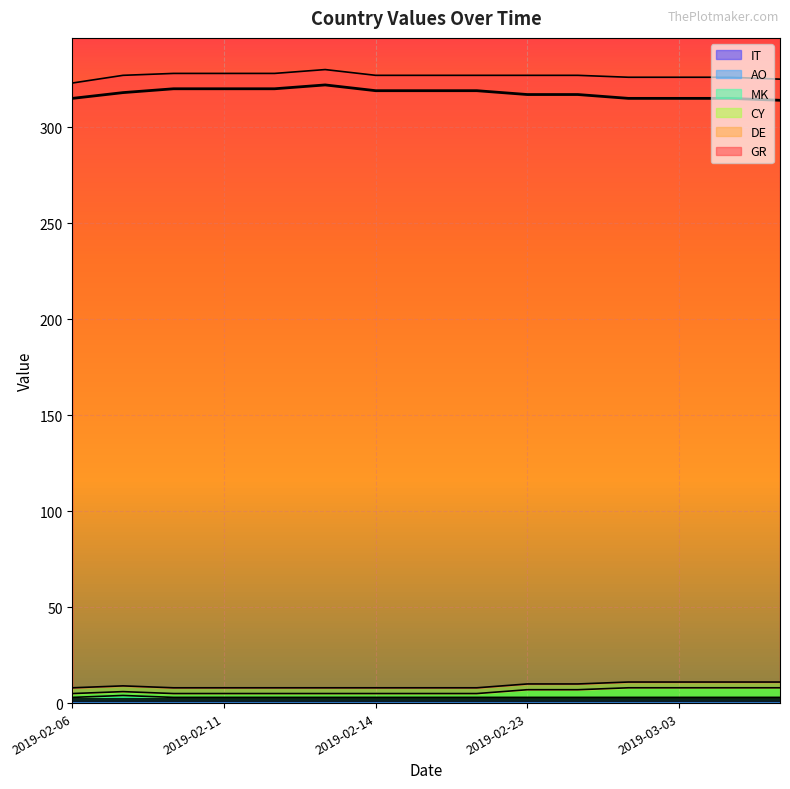

What is the difference between the highest and lowest values at 2019-02-12?

317